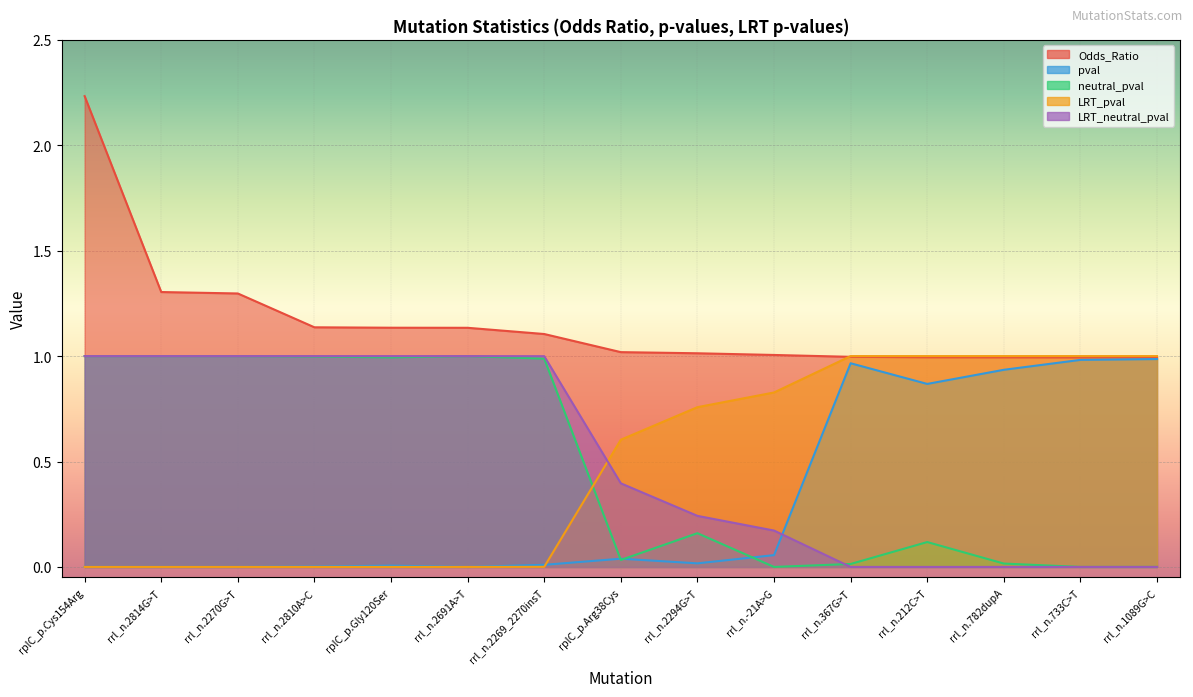

List the labels in order of pval value, largest first.

rrl_n.1089G>C, rrl_n.733C>T, rrl_n.367G>T, rrl_n.782dupA, rrl_n.212C>T, rrl_n.-21A>G, rplC_p.Arg38Cys, rrl_n.2294G>T, rrl_n.2269_2270insT, rplC_p.Gly120Ser, rrl_n.2810A>C, rplC_p.Cys154Arg, rrl_n.2814G>T, rrl_n.2270G>T, rrl_n.2691A>T